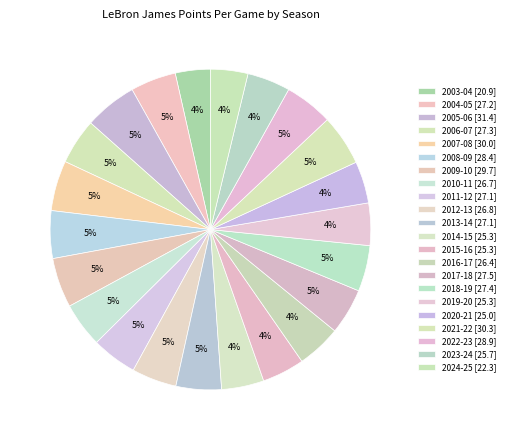

How much of the chart is everything except 2019-20?

95.7%